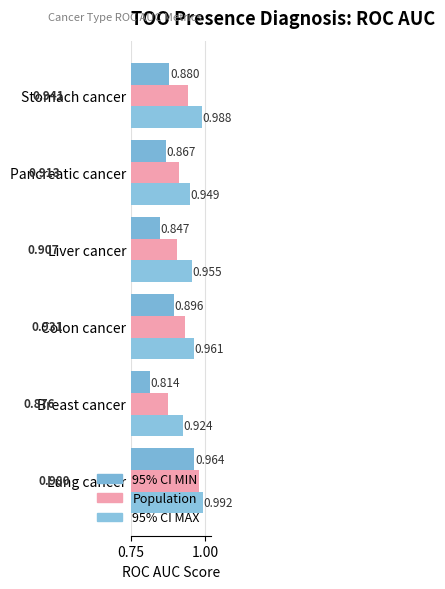

Count the number of categories in the chart.

6